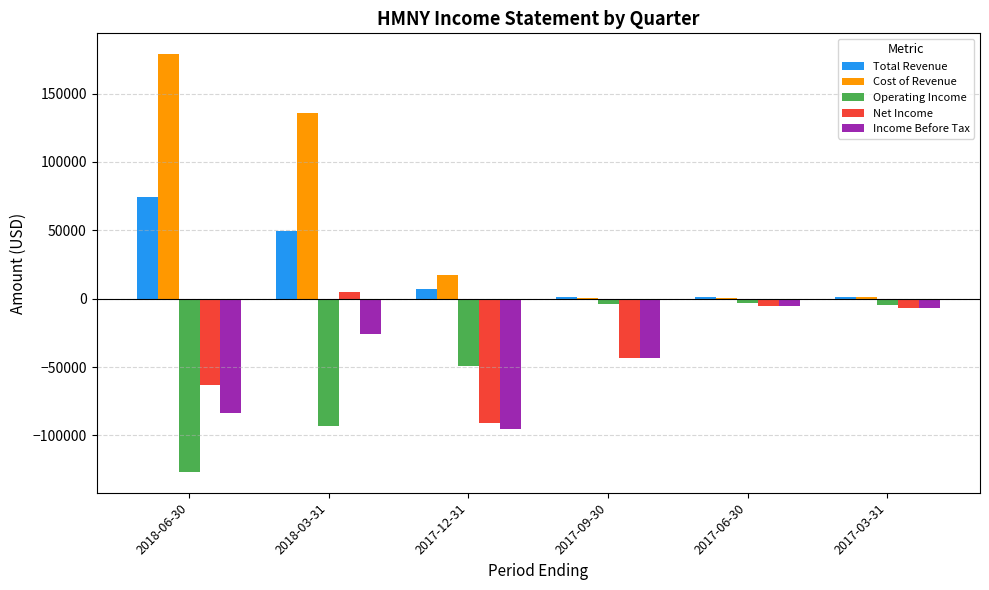

Where does the Total Revenue series first go above 6800?

2018-06-30